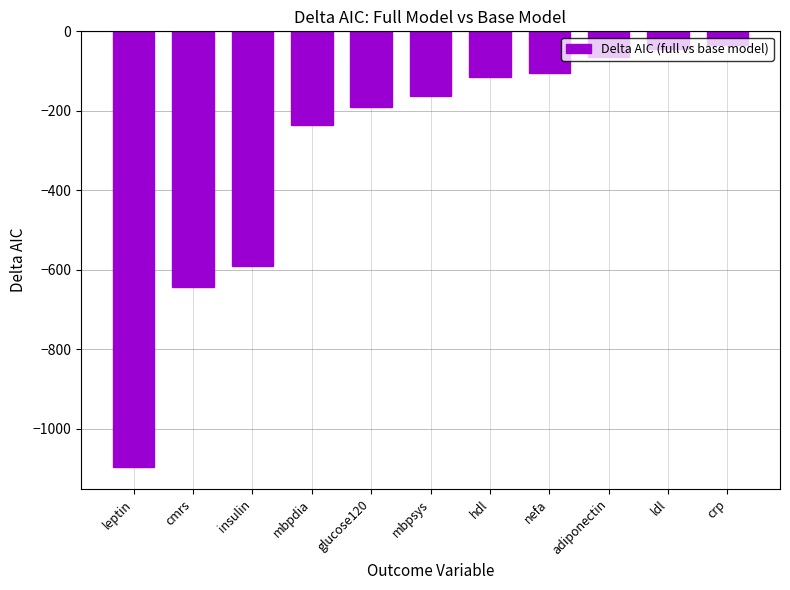

What is the minimum value shown in the chart?

-1096.3